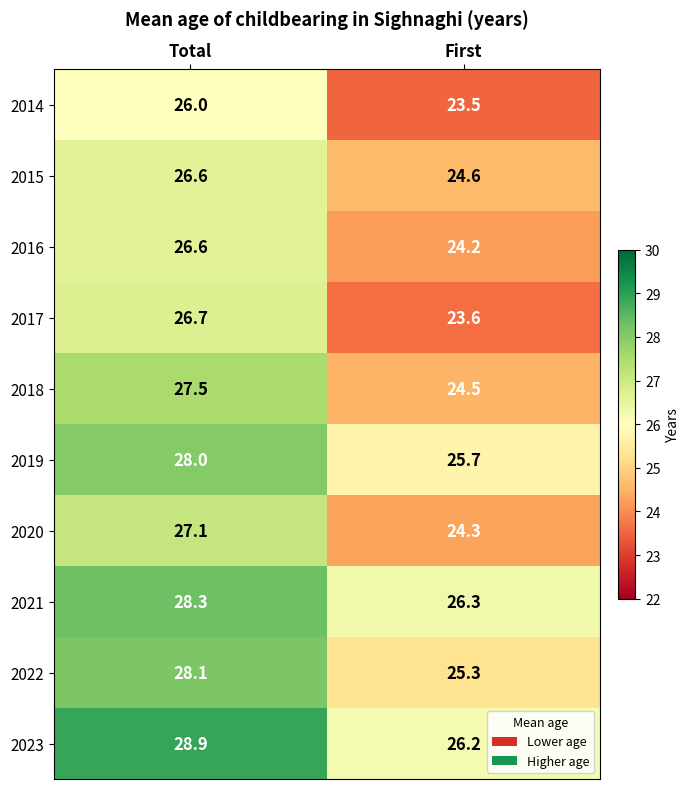

What is the sum of all 2023 values?

55.1